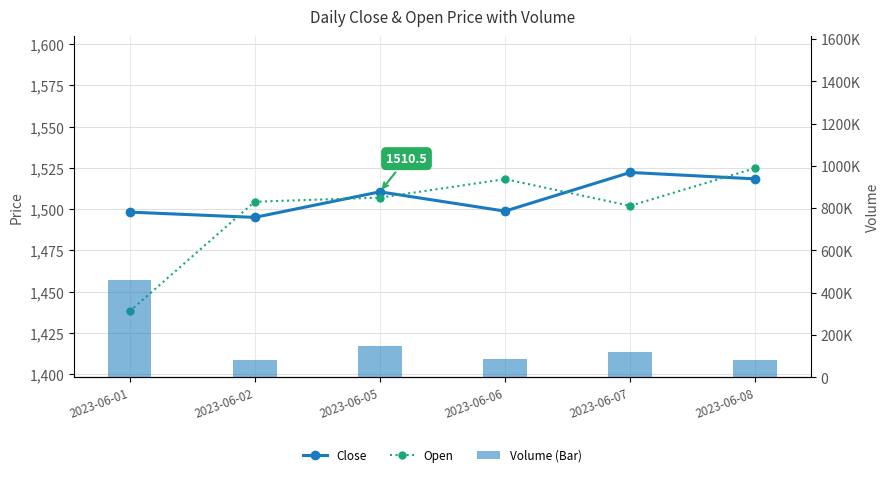

The value of Open at 2023-06-02 is 1504.5. True or false?

True